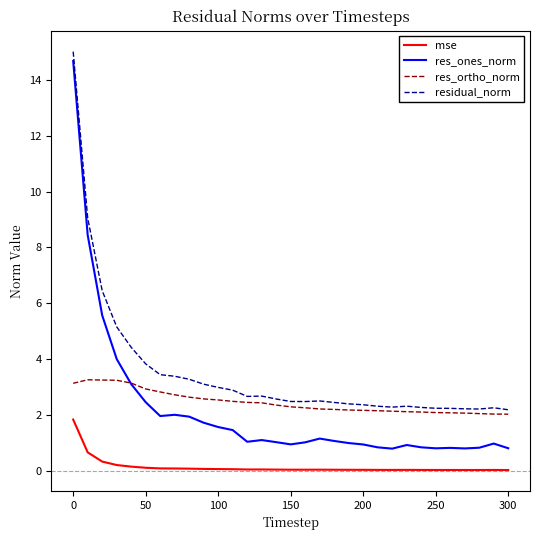

What is the difference between the maximum and second lowest values in the res_ortho_norm series?

1.2